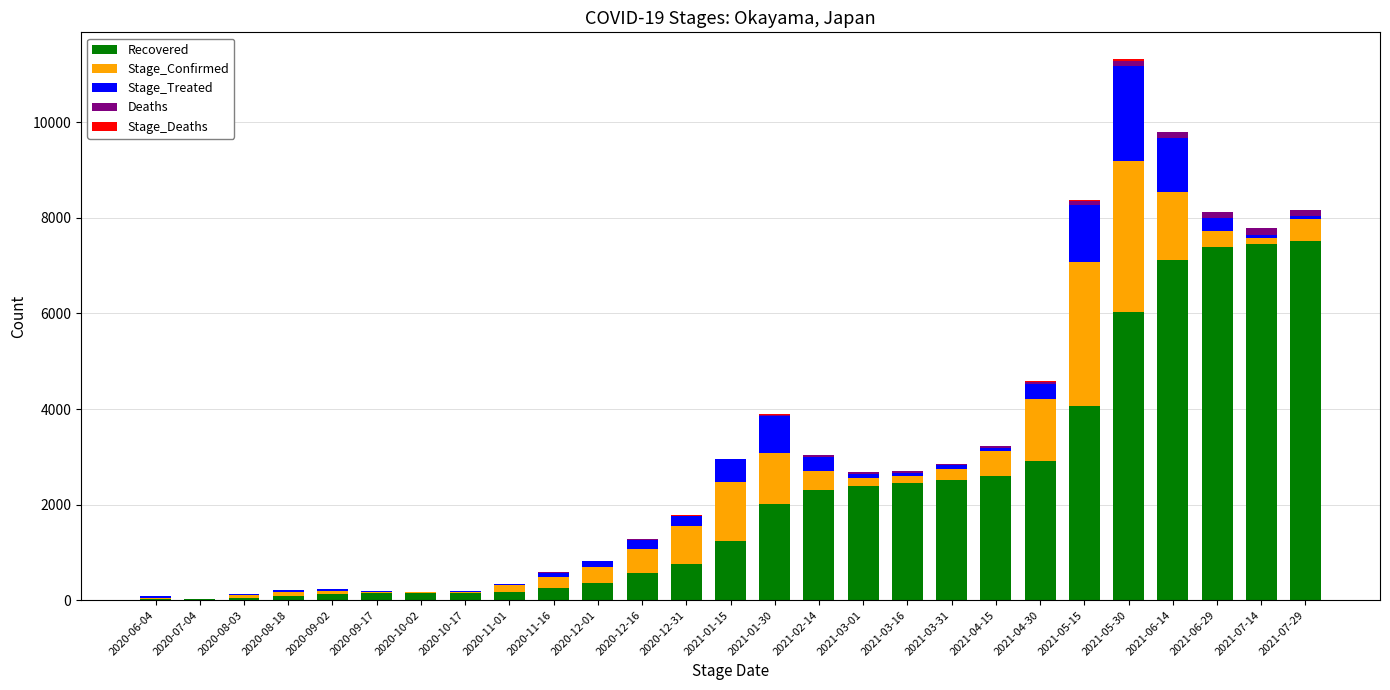

What is the highest value of the Recovered series?

7518